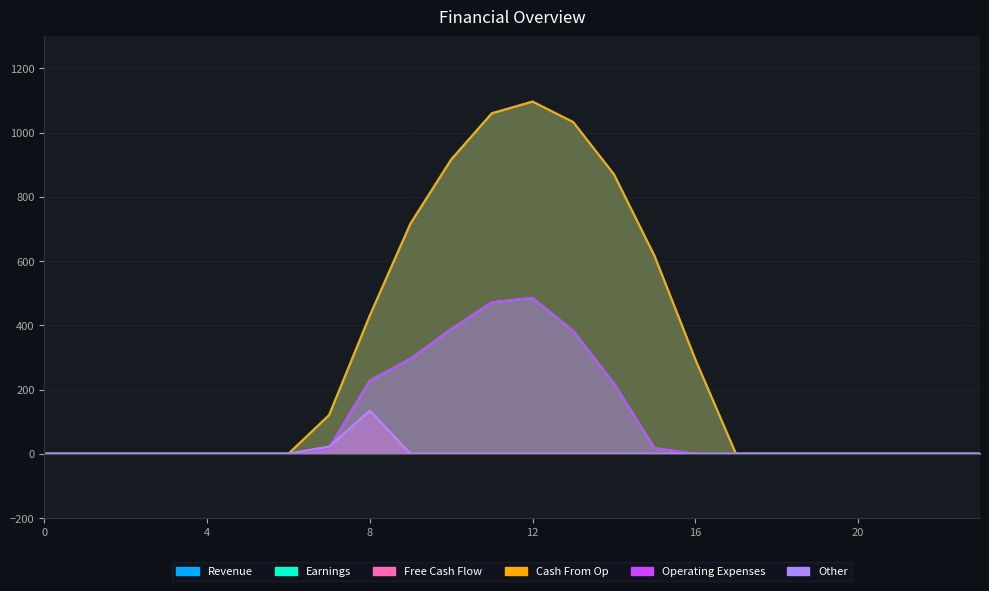

Reading right to left, transcribe all the data shown in this chart.

Series_0: 23=0.0	22=0.0	21=0.0	20=0.0	19=0.0	18=0.0	17=0.0	16=294.5	15=615.9	14=870.6	13=1032.9	12=1096.7	11=1060.3	10=916.2	9=716.9	8=430.3	7=120.6	6=0.0	5=0.0	4=0.0	3=0.0	2=0.0	1=0.0	0=0.0
Series_1: 23=0.0	22=0.0	21=0.0	20=0.0	19=0.0	18=0.0	17=0.0	16=0.0	15=17.3	14=219.2	13=382.7	12=485.4	11=471.7	10=388.1	9=295.9	8=227.5	7=17.7	6=0.0	5=0.0	4=0.0	3=0.0	2=0.0	1=0.0	0=0.0
Series_2: 23=0.0	22=0.0	21=0.0	20=0.0	19=0.0	18=0.0	17=0.0	16=0.0	15=0.0	14=0.0	13=0.0	12=0.0	11=0.0	10=0.0	9=0.0	8=134.2	7=22.3	6=0.0	5=0.0	4=0.0	3=0.0	2=0.0	1=0.0	0=0.0
Series_3: 23=0.0	22=0.0	21=0.0	20=0.0	19=0.0	18=0.0	17=0.0	16=294.5	15=615.9	14=870.6	13=1032.9	12=1096.7	11=1060.3	10=916.2	9=716.9	8=430.3	7=120.6	6=0.0	5=0.0	4=0.0	3=0.0	2=0.0	1=0.0	0=0.0
Series_4: 23=0.0	22=0.0	21=0.0	20=0.0	19=0.0	18=0.0	17=0.0	16=0.0	15=17.3	14=219.2	13=382.7	12=485.4	11=471.7	10=388.1	9=295.9	8=227.5	7=17.7	6=0.0	5=0.0	4=0.0	3=0.0	2=0.0	1=0.0	0=0.0
Series_5: 23=0.0	22=0.0	21=0.0	20=0.0	19=0.0	18=0.0	17=0.0	16=0.0	15=0.0	14=0.0	13=0.0	12=0.0	11=0.0	10=0.0	9=0.0	8=134.2	7=22.3	6=0.0	5=0.0	4=0.0	3=0.0	2=0.0	1=0.0	0=0.0